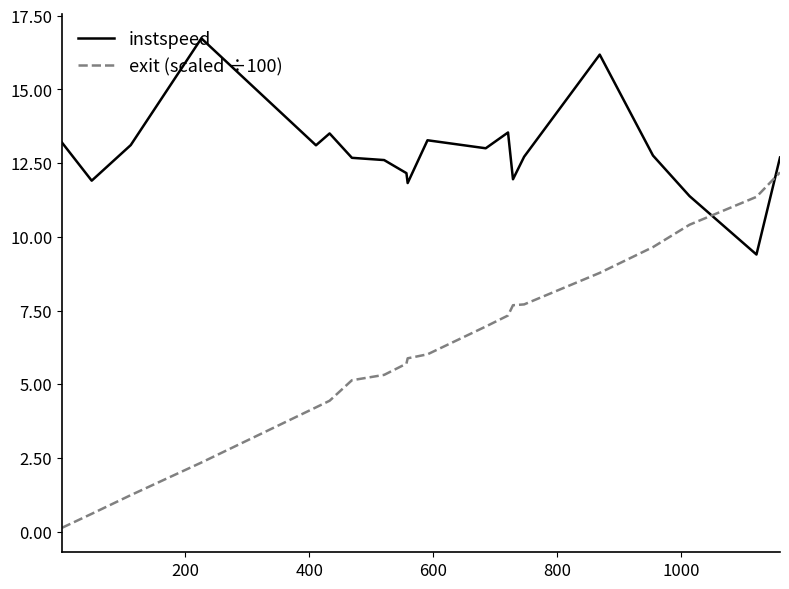

What is the maximum value for instspeed?

16.7